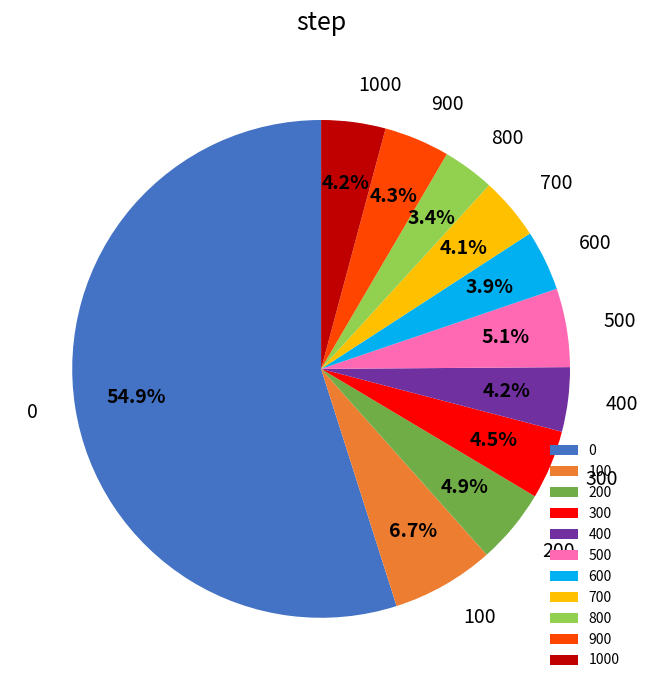

True or false: 0 accounts for 45% of the total.

False